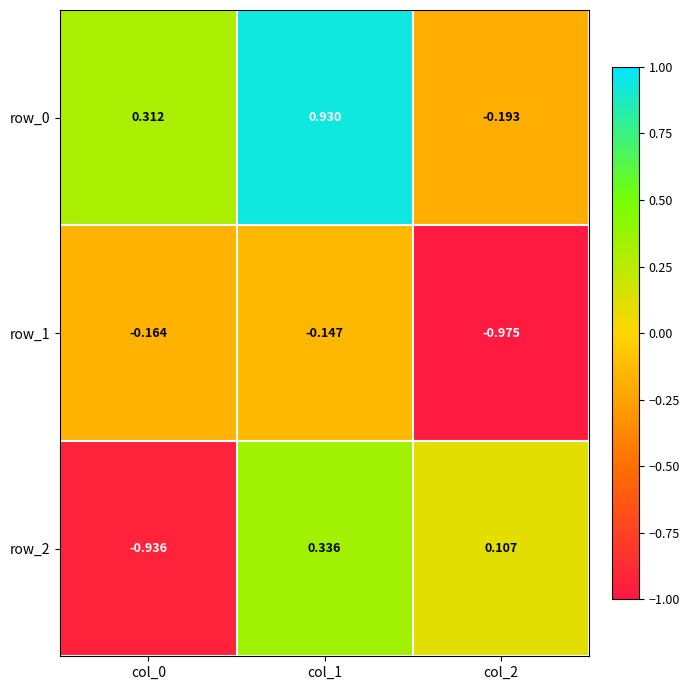

What is the average value of the row_1 series?

-0.4